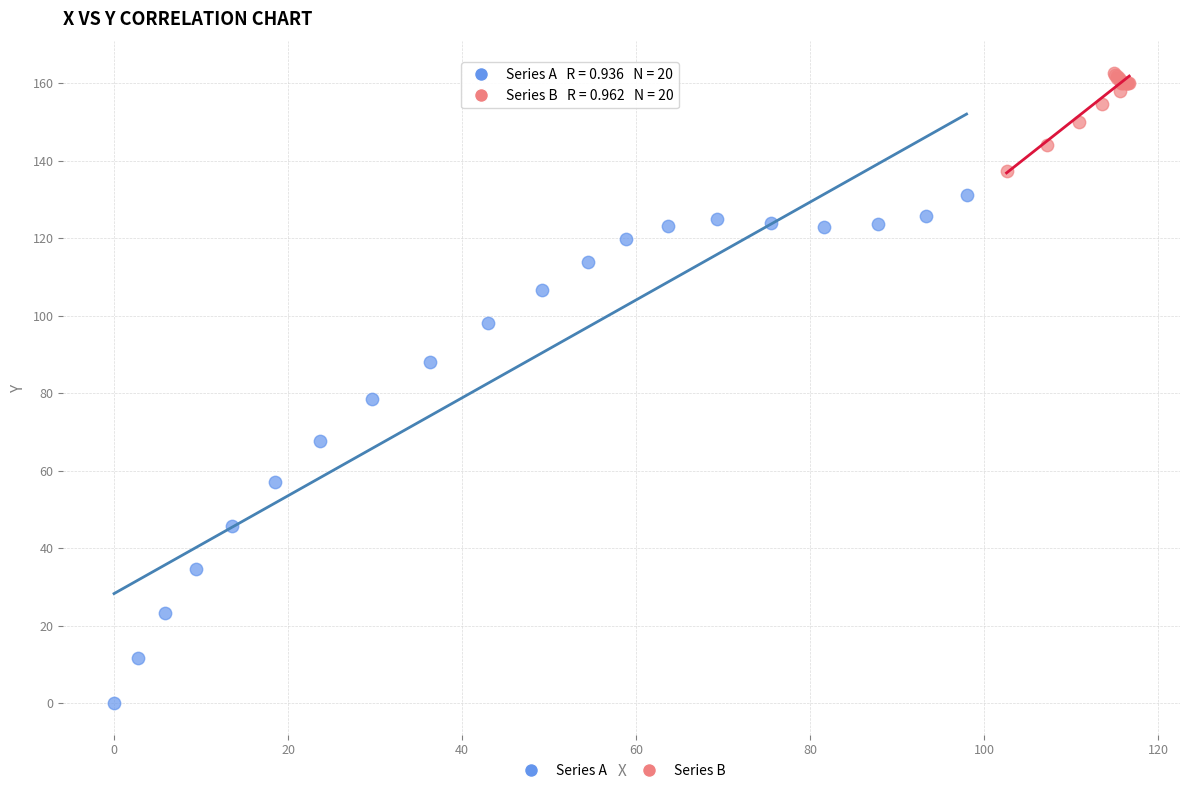

Which series reaches the maximum Y coordinate?

Series B